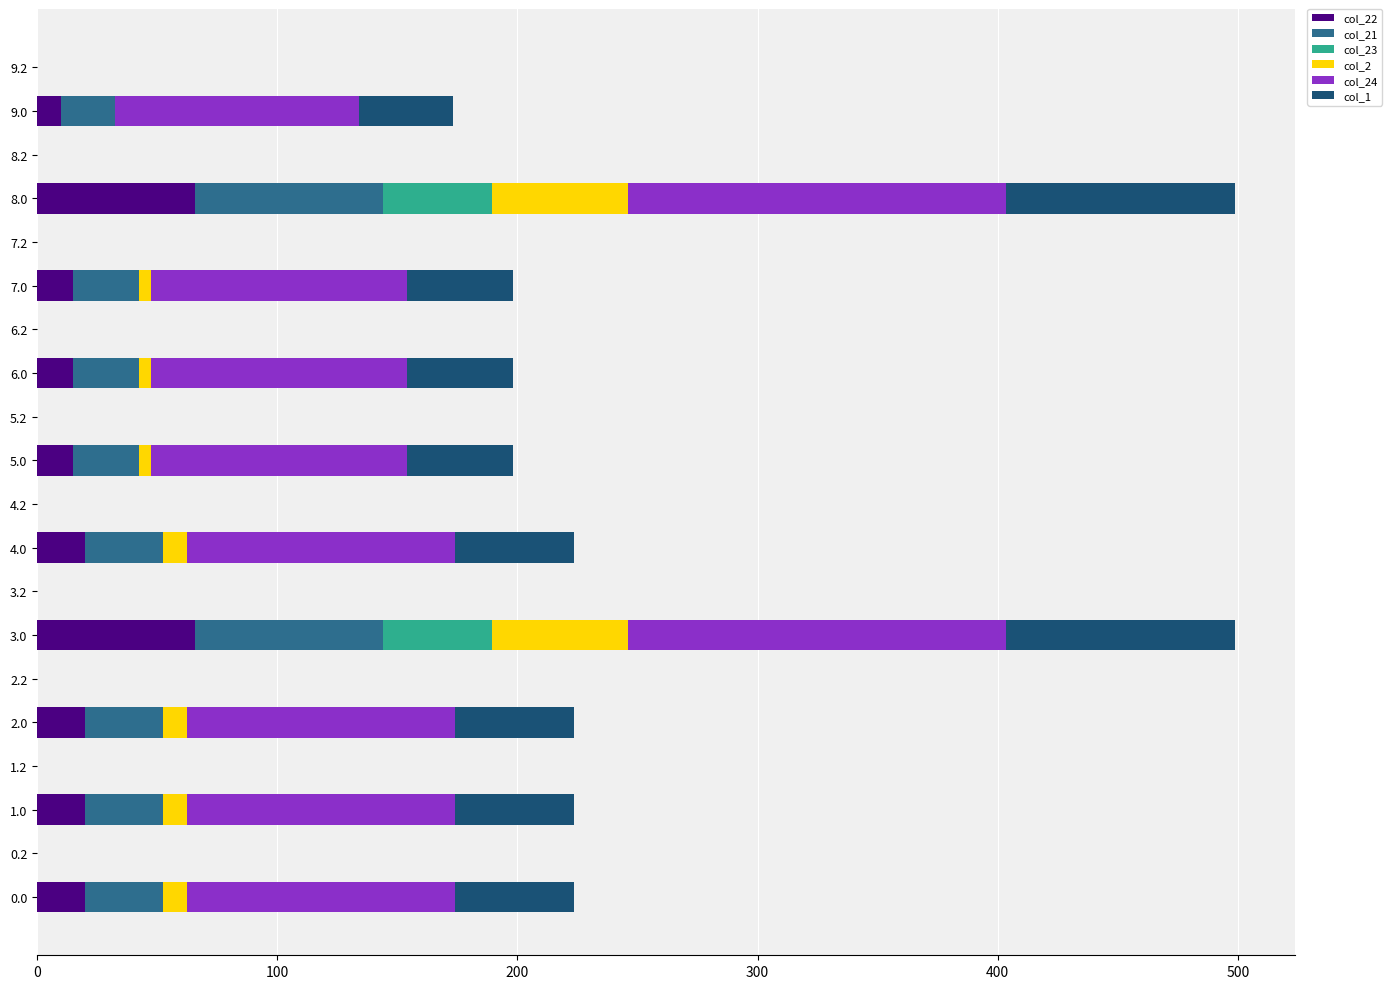

What are all the series names shown in the legend?

col_22, col_21, col_23, col_2, col_24, col_1